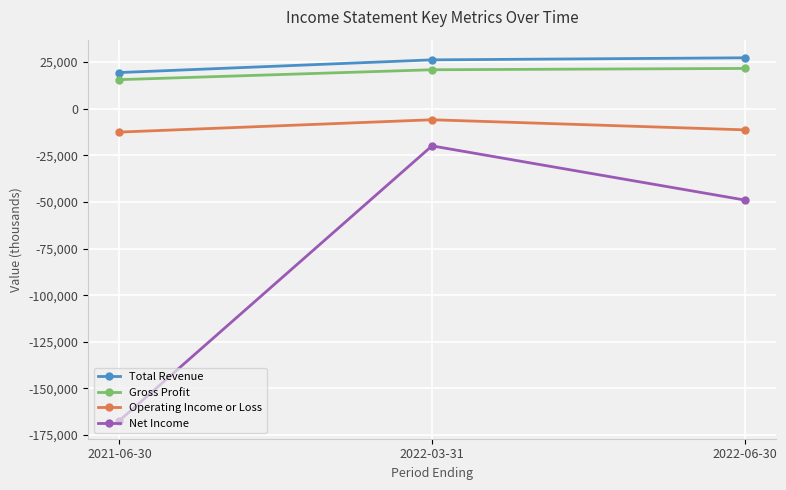

How many lines are shown in the chart?

4